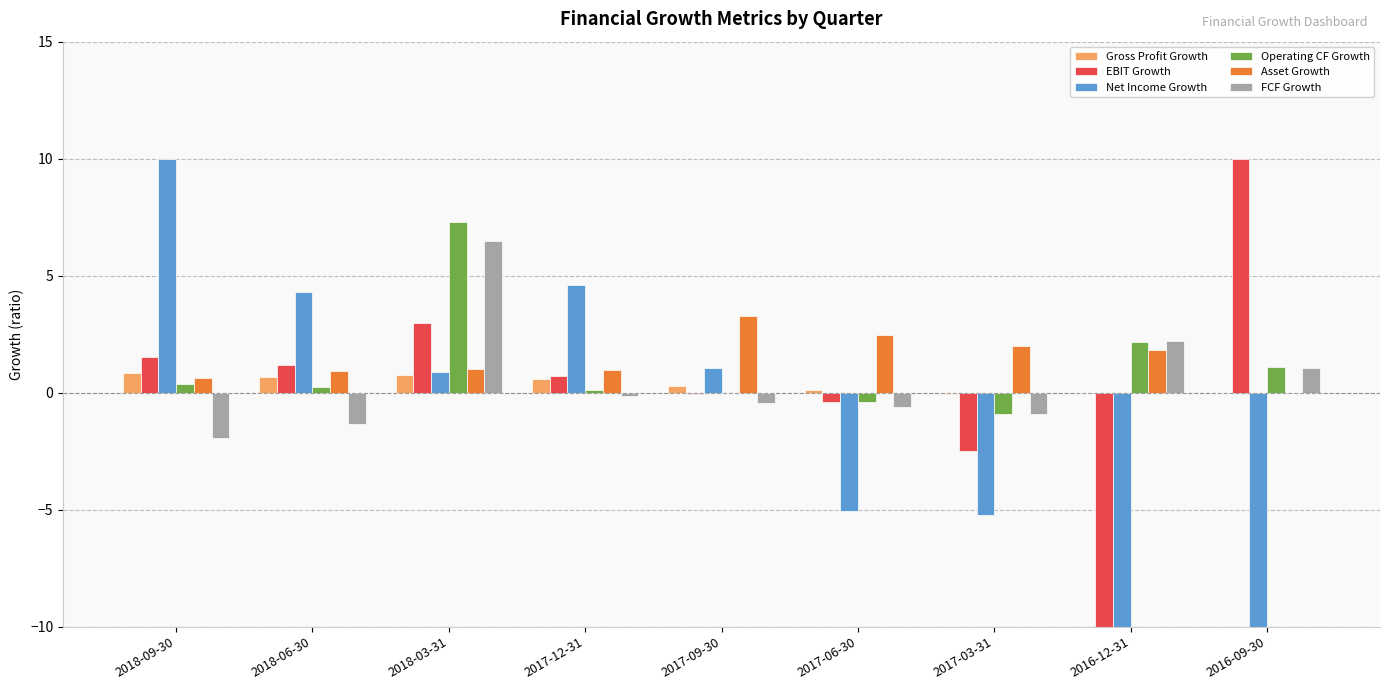

What is the maximum value for Gross Profit Growth?

0.8